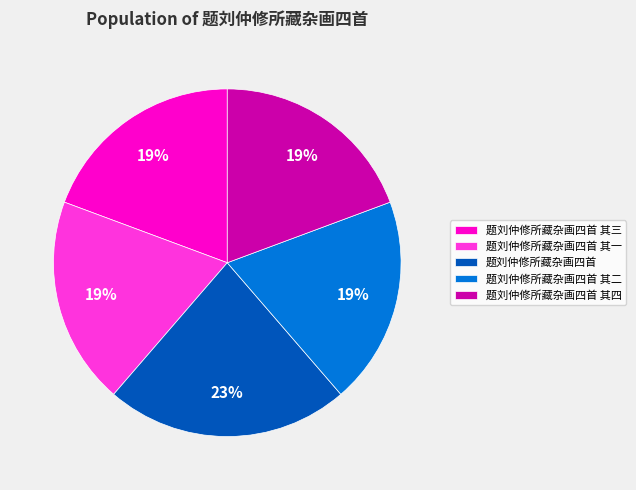

To the nearest percent, what is the average slice percentage?

20%